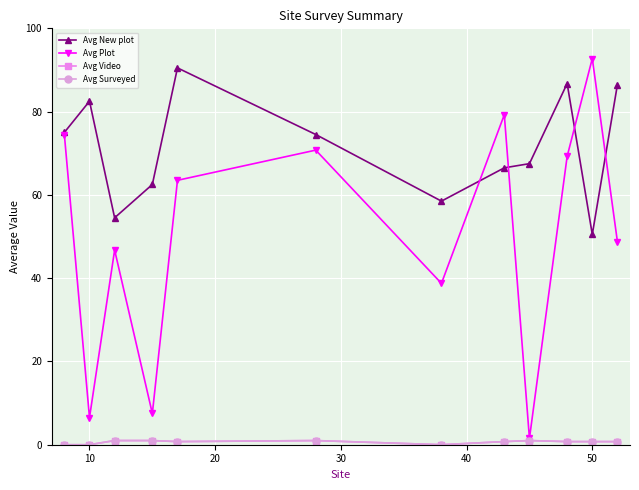

Is this an area chart (filled region under the line)?

No